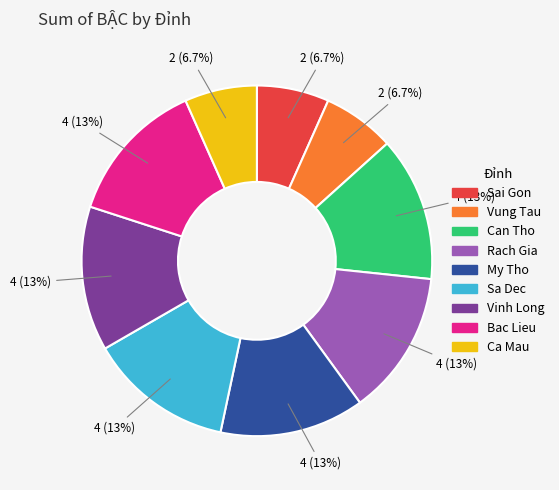

What is the ratio of the value at Rach Gia to the value at Vinh Long?

1.0